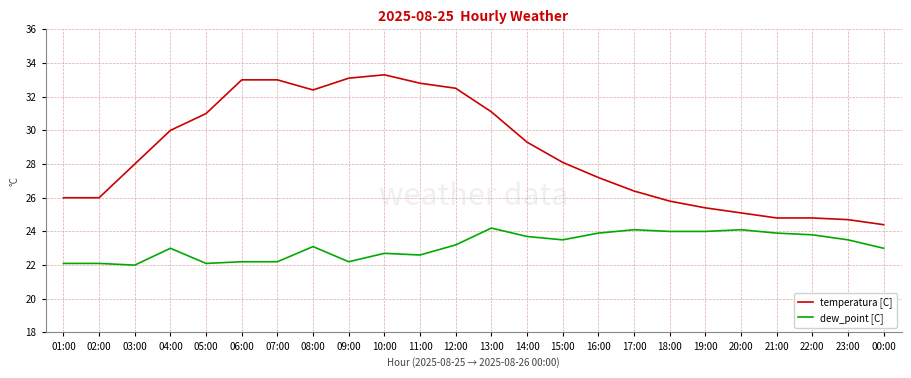

What is the smallest value displayed?

22.0